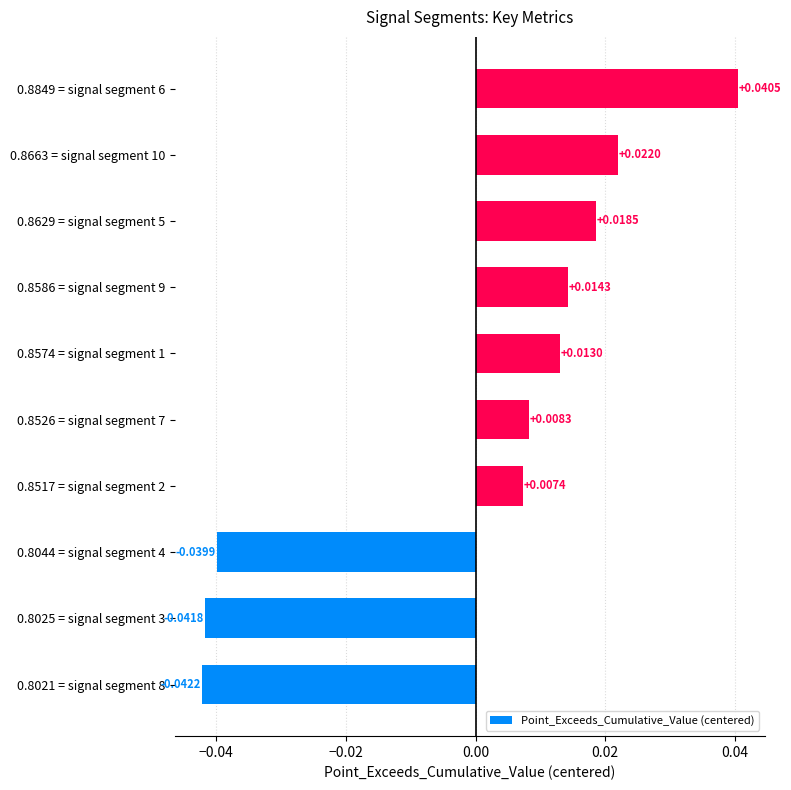

List the labels in order of value, smallest first.

0.8021 = signal segment 8, 0.8025 = signal segment 3, 0.8044 = signal segment 4, 0.8517 = signal segment 2, 0.8526 = signal segment 7, 0.8574 = signal segment 1, 0.8586 = signal segment 9, 0.8629 = signal segment 5, 0.8663 = signal segment 10, 0.8849 = signal segment 6